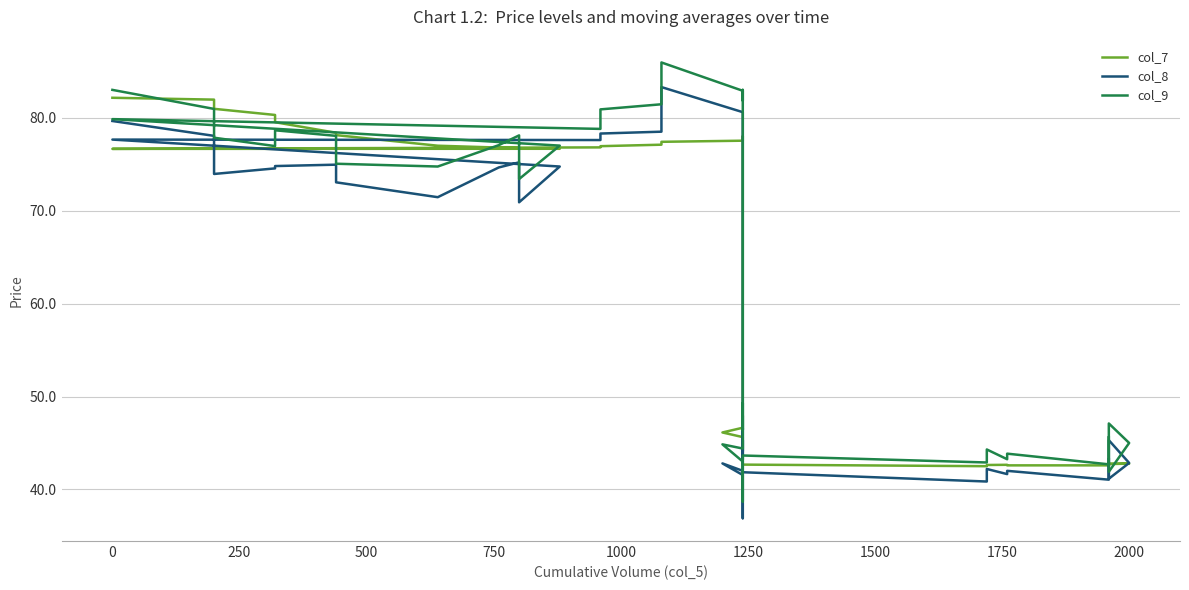

Is the value of col_8 at 29 greater than the value of col_9 at 30?

No